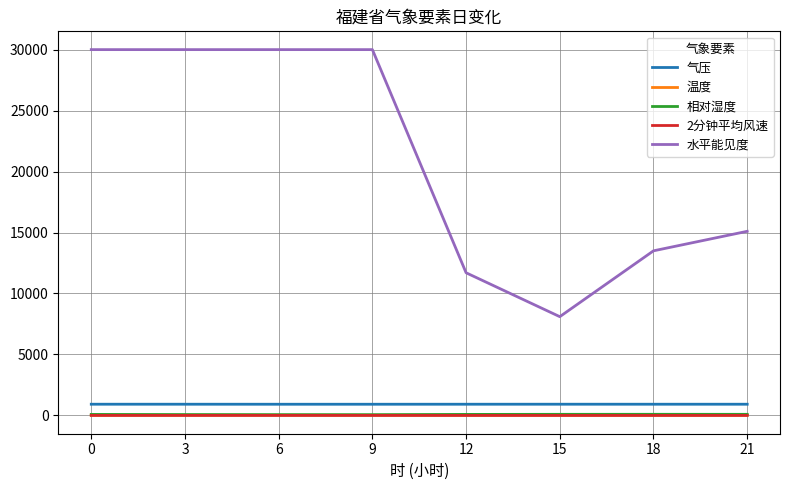

What are all the series names shown in the legend?

气压, 温度, 相对湿度, 2分钟平均风速, 水平能见度